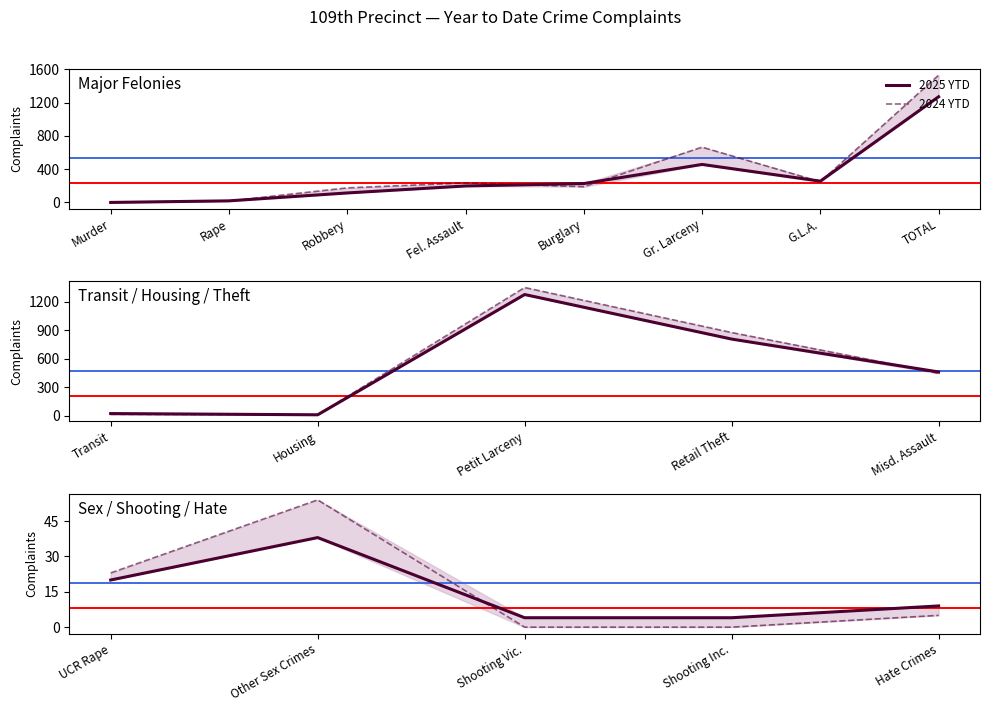

What position from the left is Shooting Inc.?

4